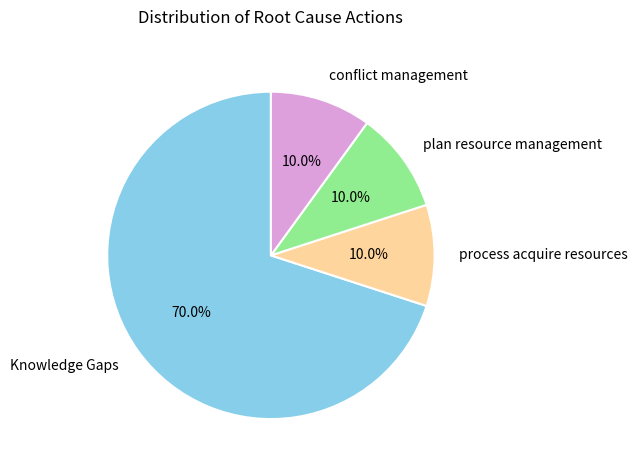

Do conflict management and process acquire resources together represent more than half of the pie?

No